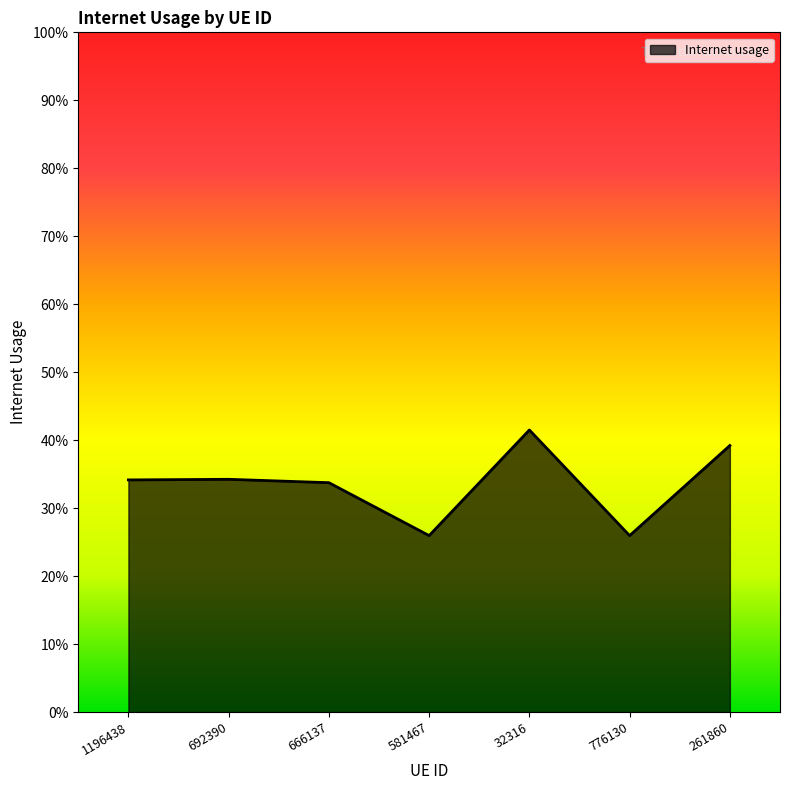

Where is the first local minimum?

581467